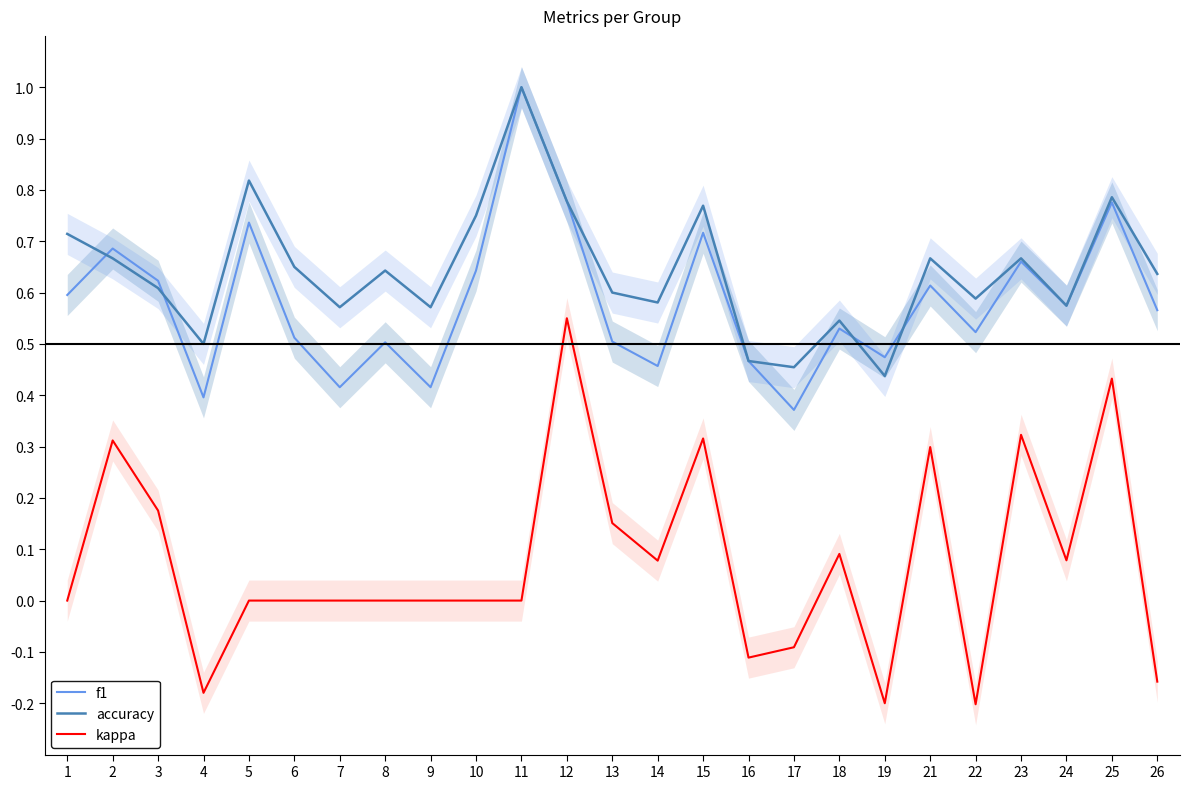

After their last crossing, which series has the higher values: f1 or accuracy?

accuracy